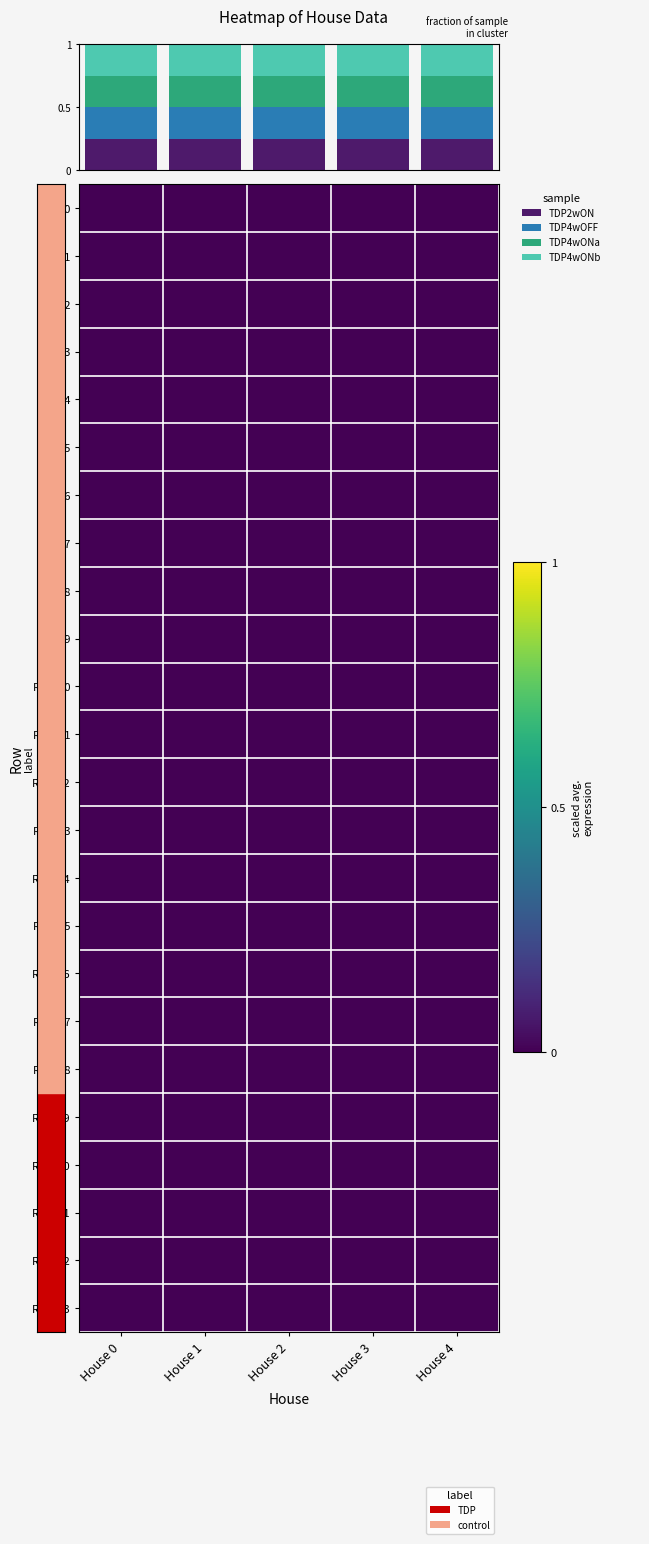

Rank the categories by Row 0 value from highest to lowest.

House 0, House 1, House 2, House 3, House 4